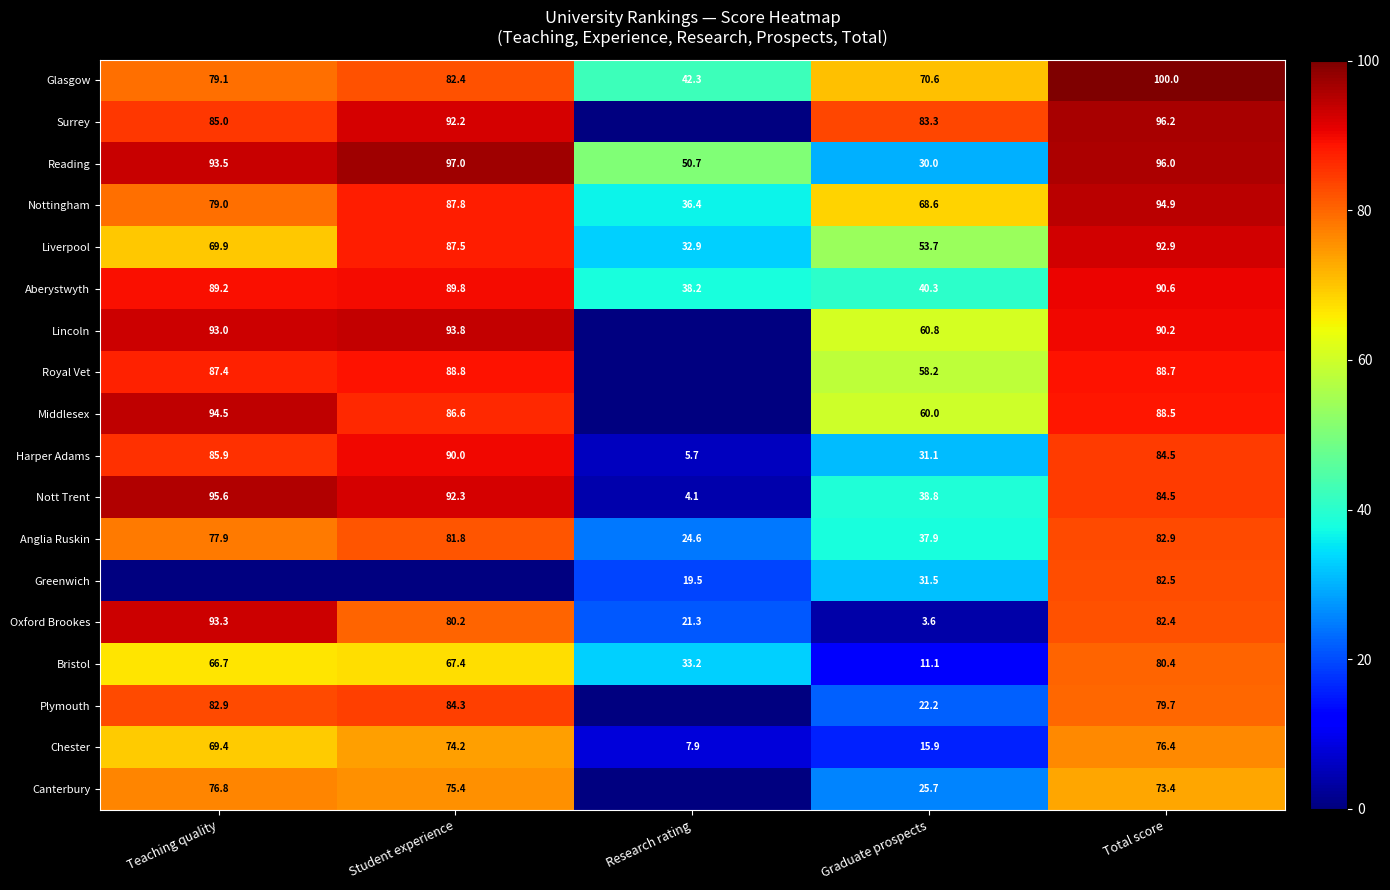

At which label is Liverpool closest to 62?

Teaching quality